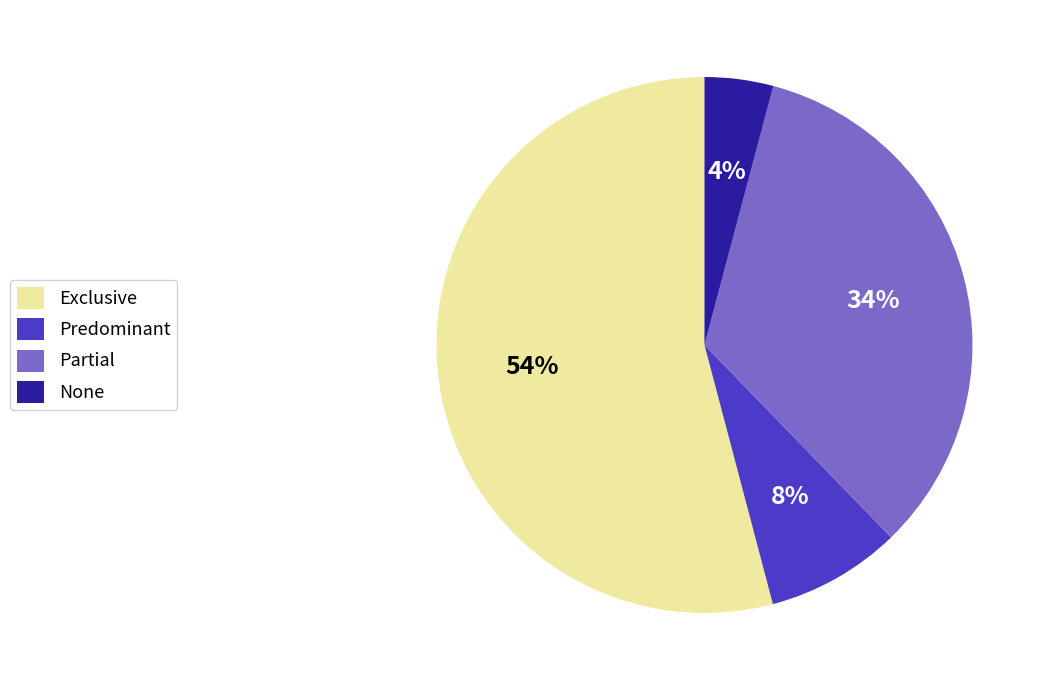

To the nearest percent, what is the combined percentage of Partial and None?

38%